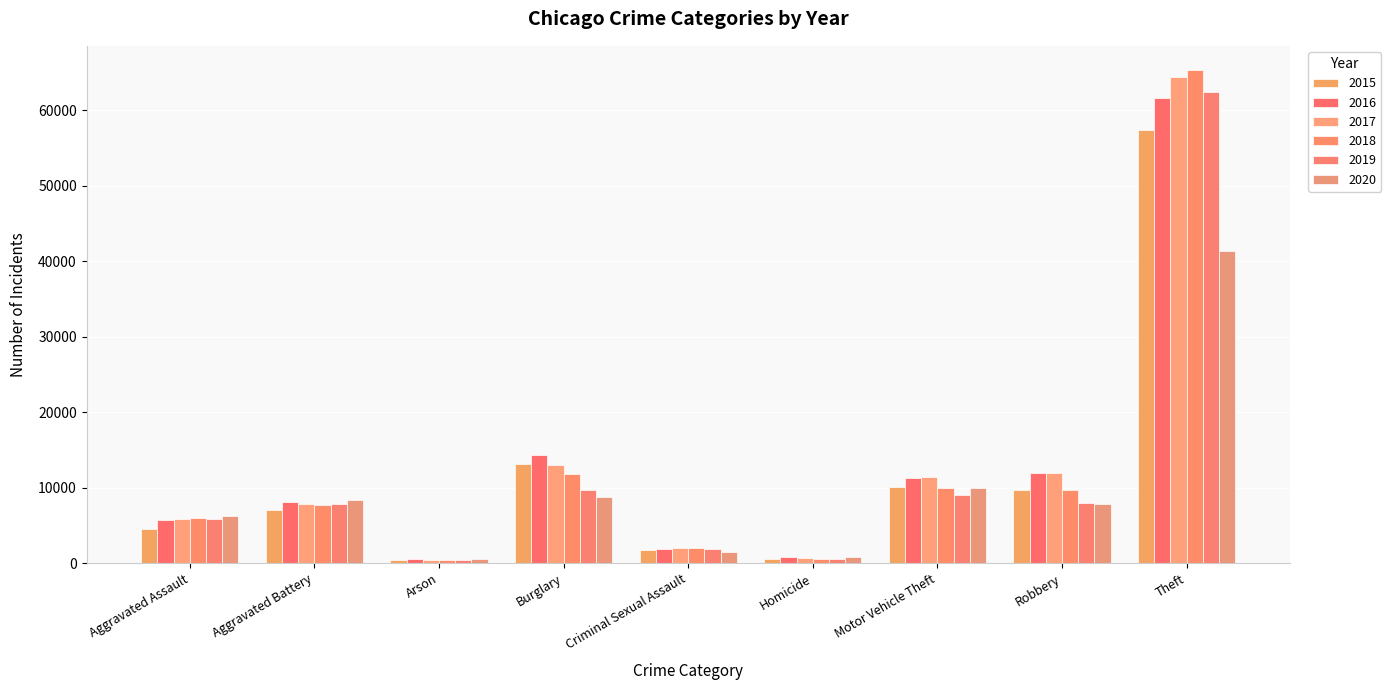

How many bars are there in each group?

6